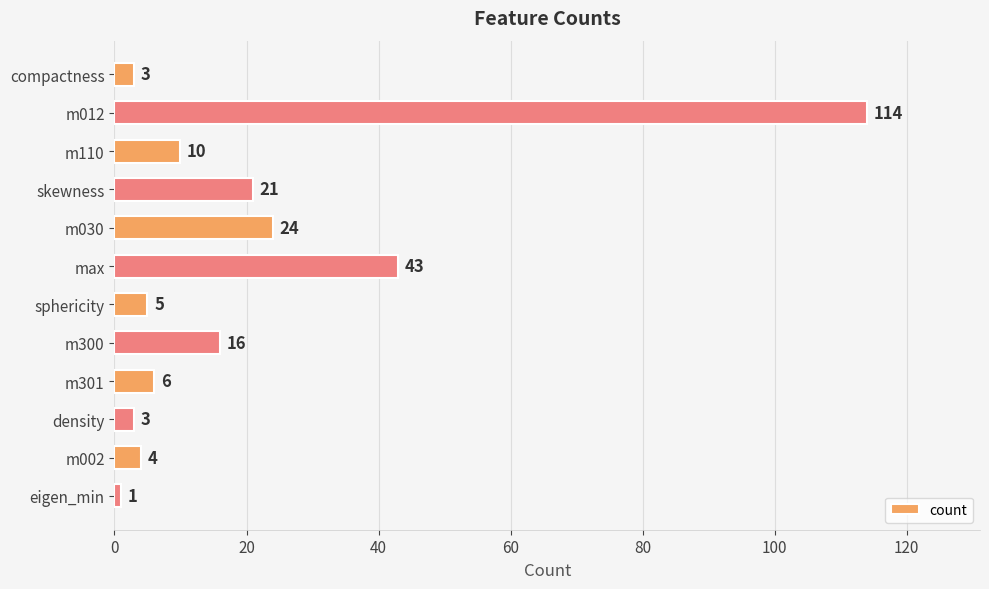

What is the change in value from m030 to sphericity?

-19